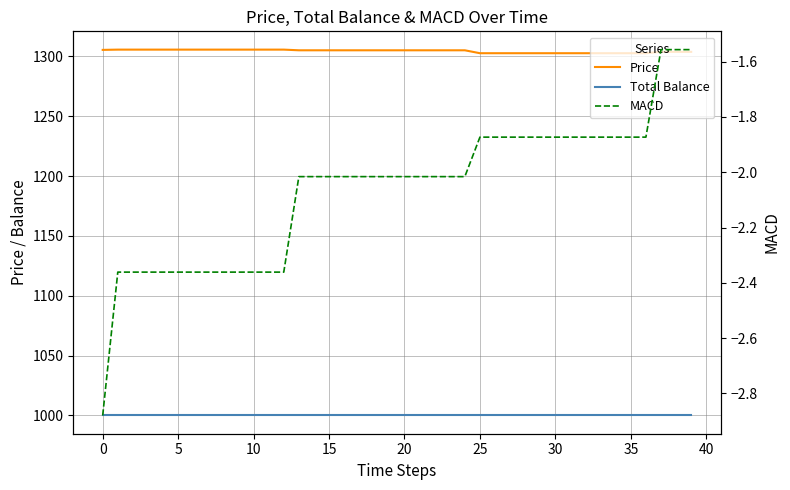

What is the highest value of the MACD series?

-1.6